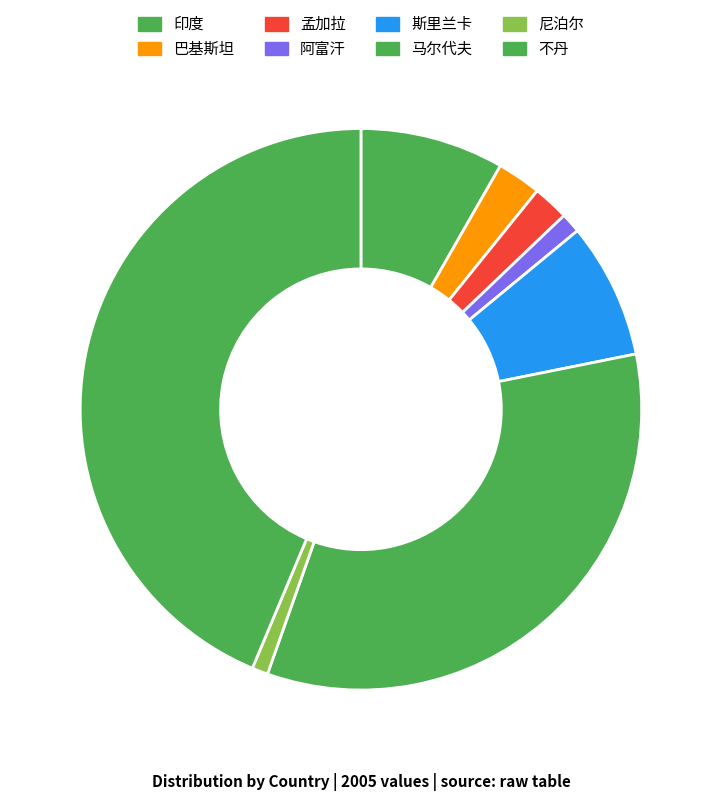

What is the total percentage of 巴基斯坦 and 阿富汗?

3.7%